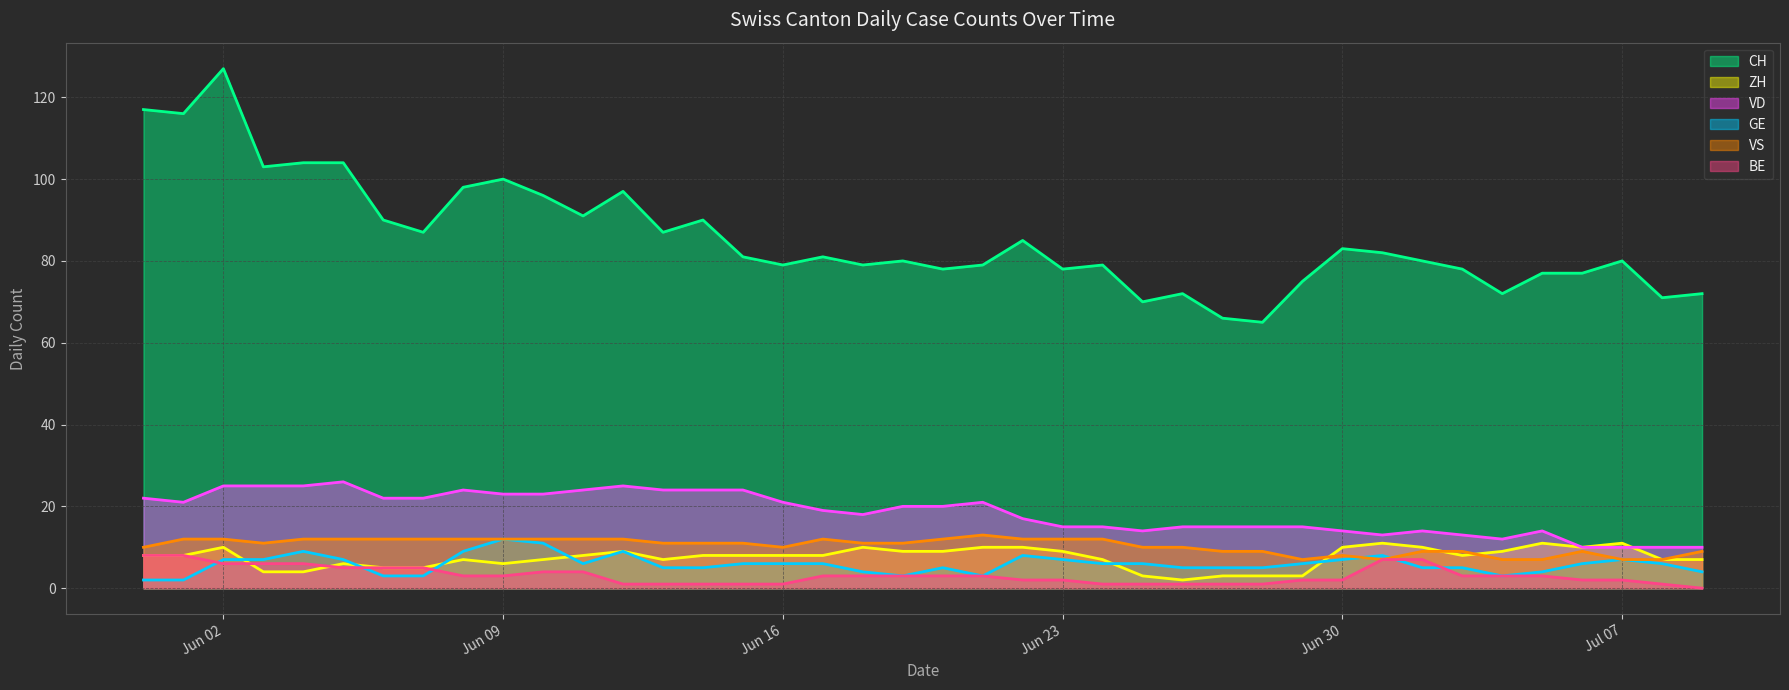

What is the value of the VS point at the 11th from the left?

12